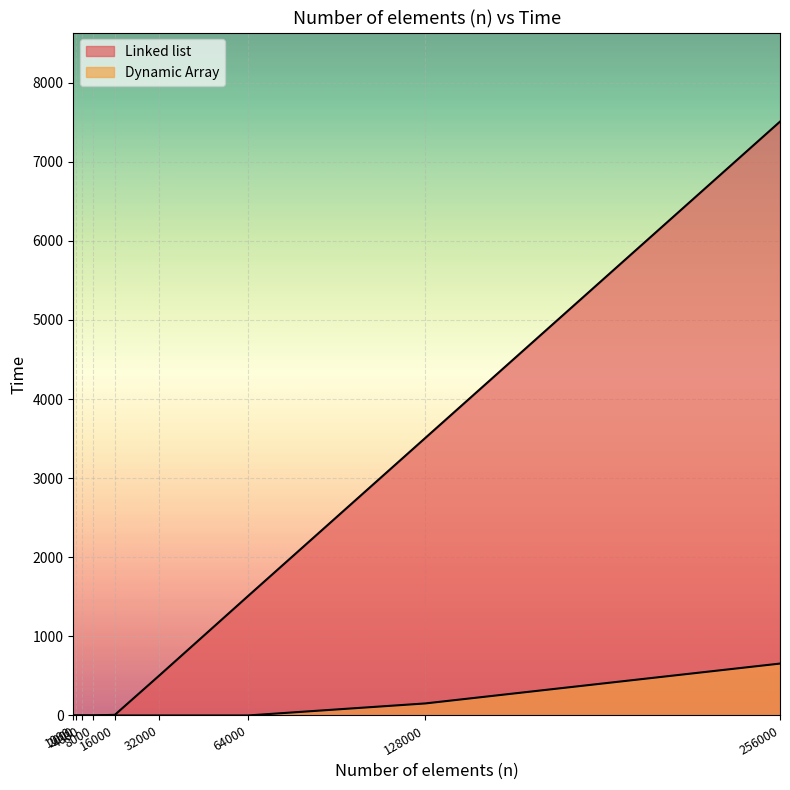

Reading left to right, what are all the values shown in this chart?

Linked list: 1000=0	2000=0	4000=0	8000=0	16000=8	32000=504	64000=1508	128000=3508	256000=7508
Dynamic Array: 1000=0	2000=0	4000=0	8000=0	16000=0	32000=0	64000=0	128000=152	256000=656